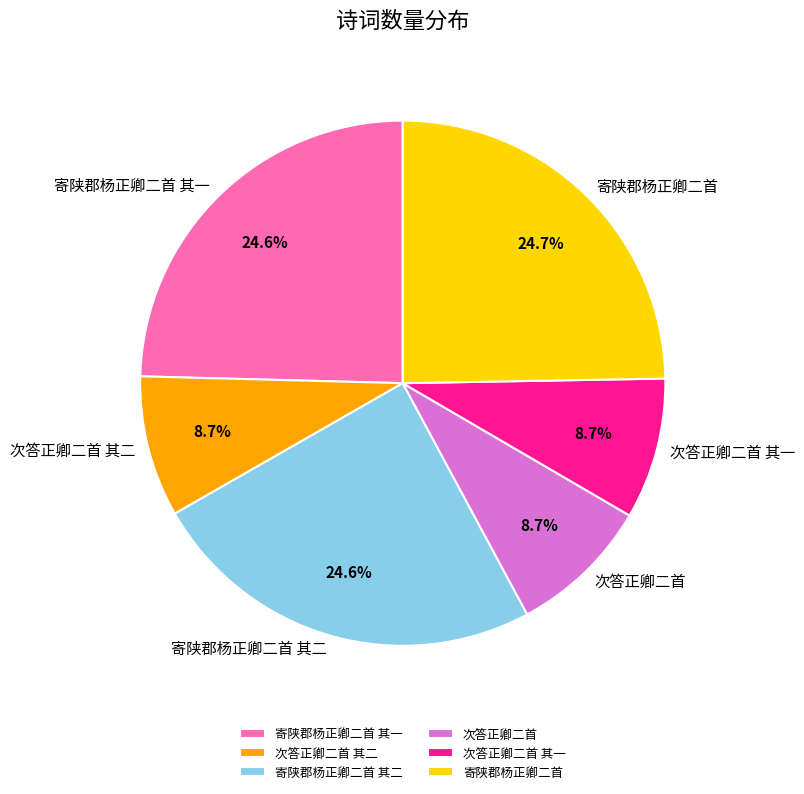

How many segments does this pie chart have?

6